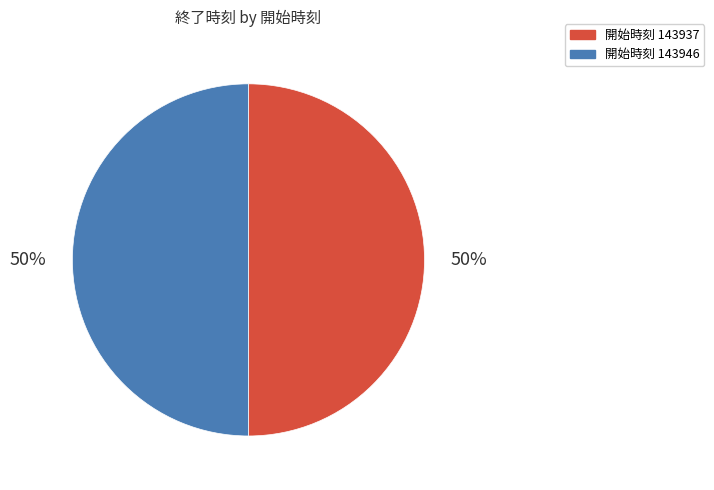

To the nearest percent, what is the average slice percentage?

50%